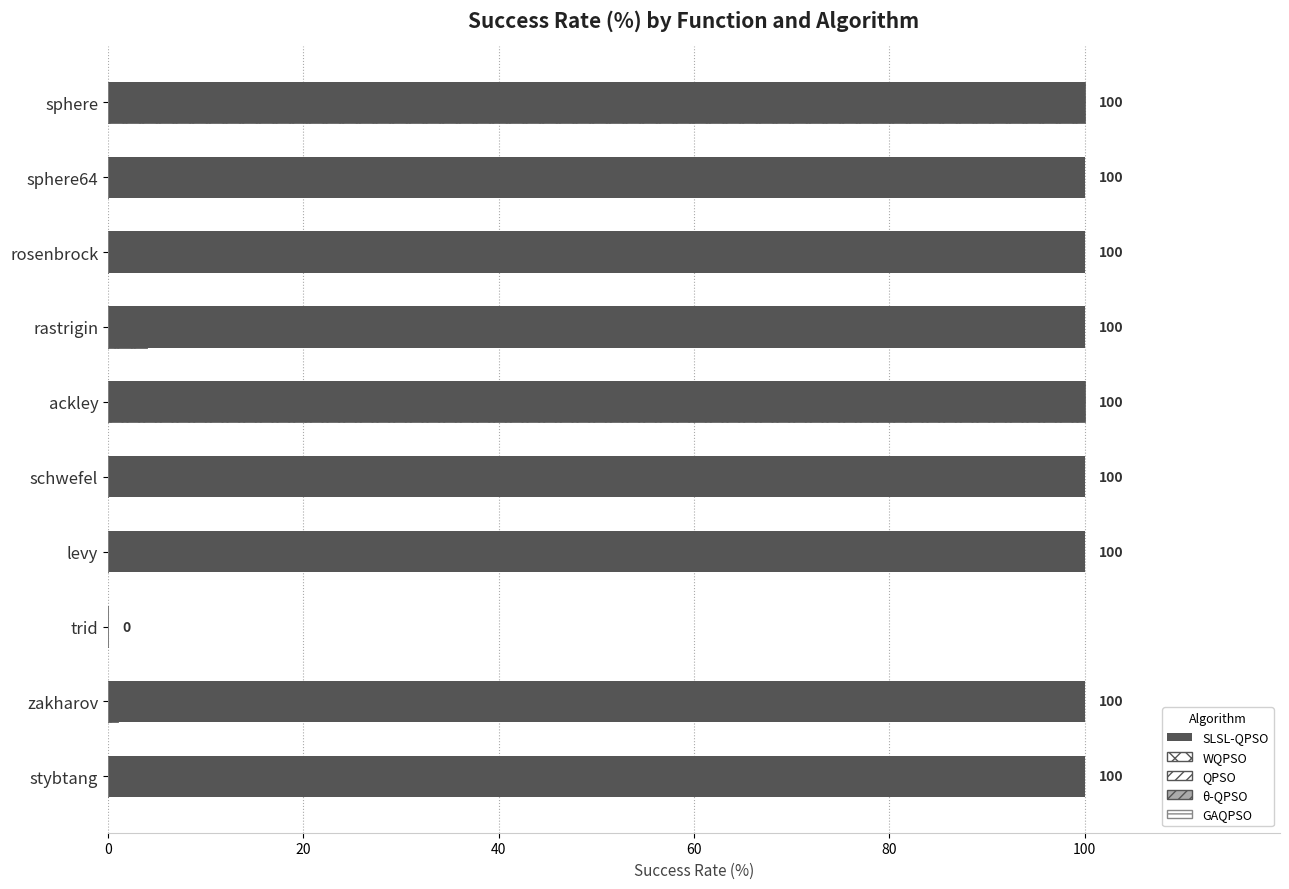

List the series in order of their peak value, highest first.

SLSL-QPSO, WQPSO, QPSO, θ-QPSO, GAQPSO